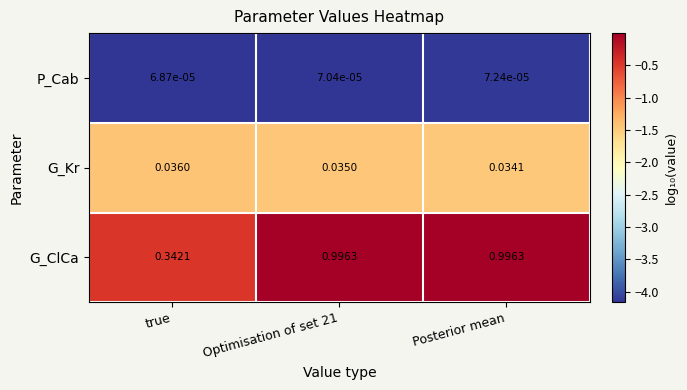

Which category has the highest value in the P_Cab series?

Posterior mean